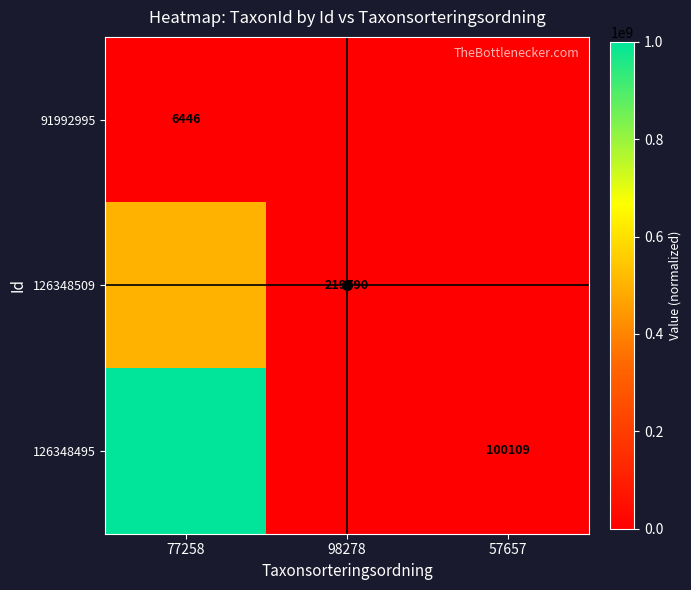

What is the difference between the highest and lowest values at 77258?

1000000001.0